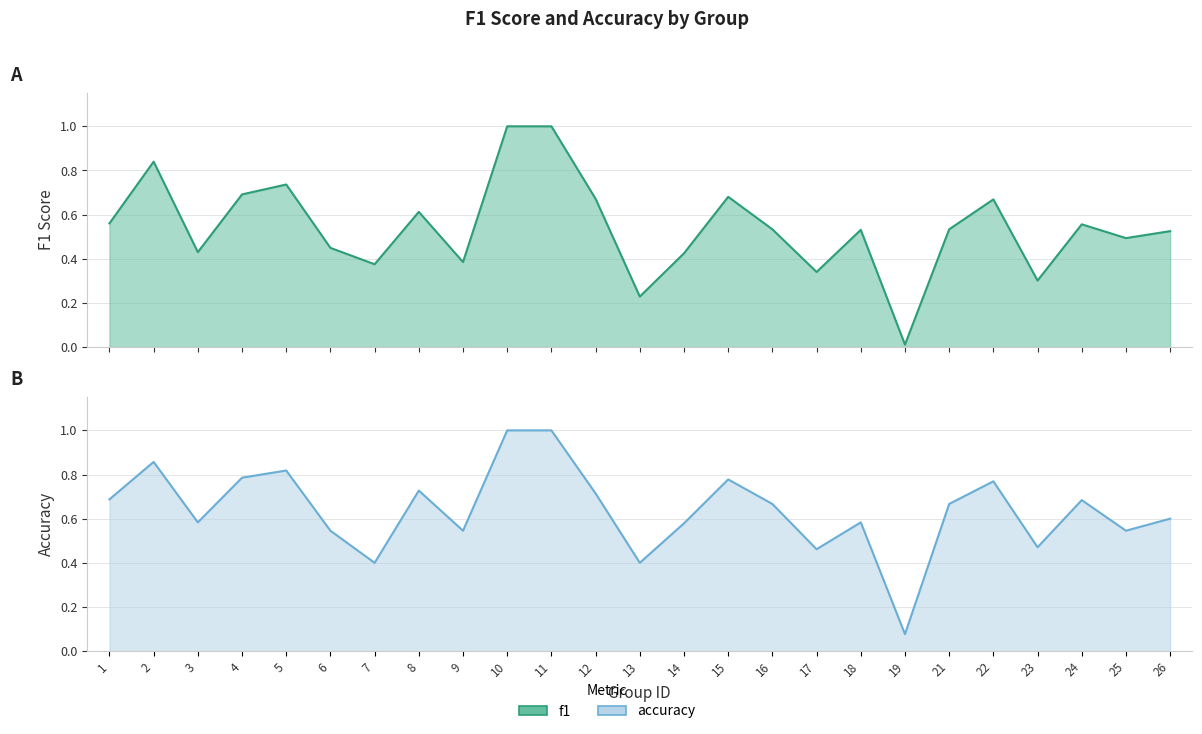

Which series has the largest total across all categories?

accuracy